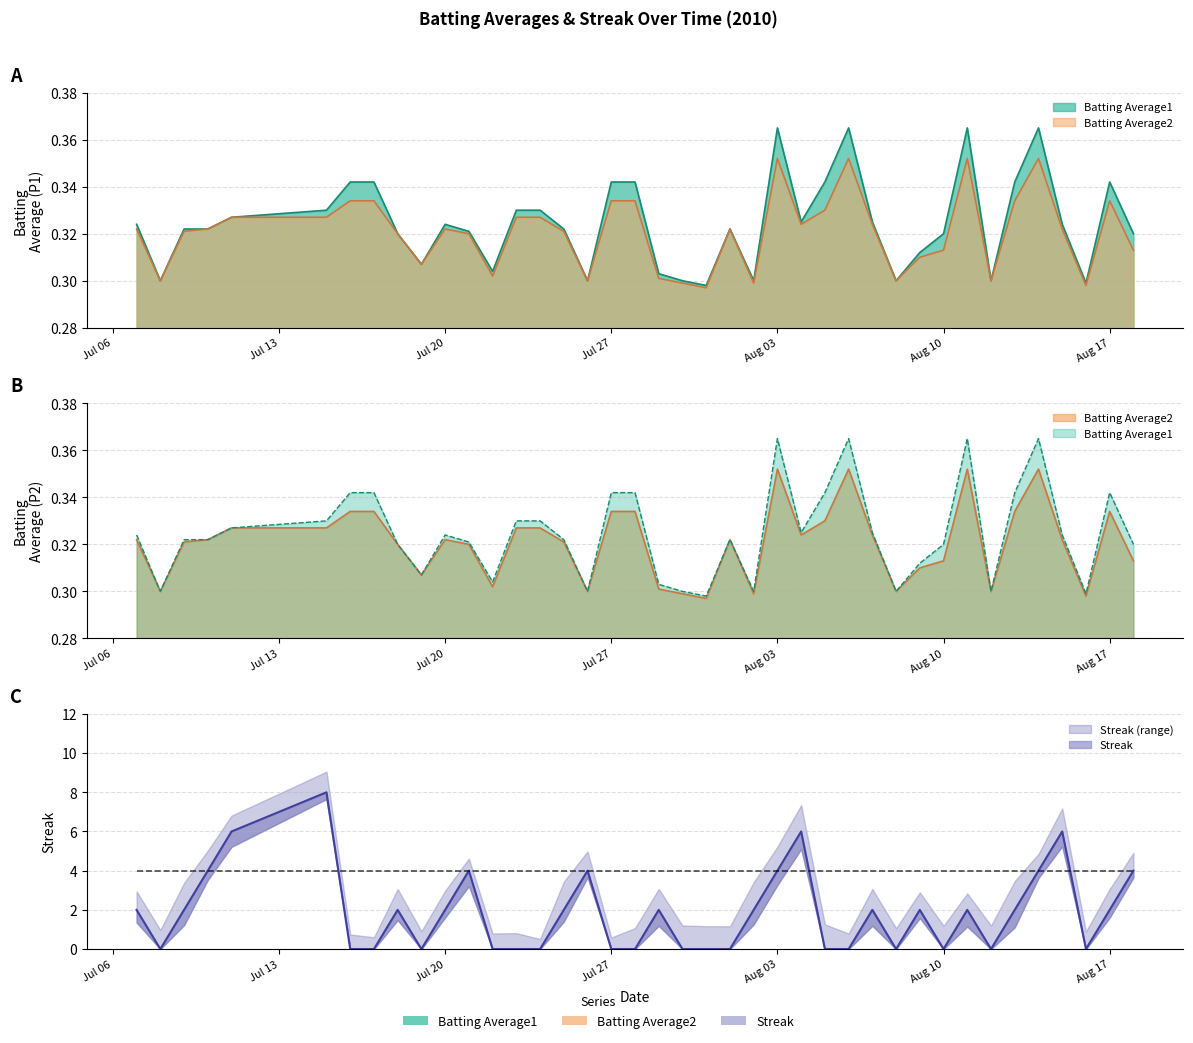

The Batting Average2 series shows 0.3 at 2010-08-15. True or false?

True